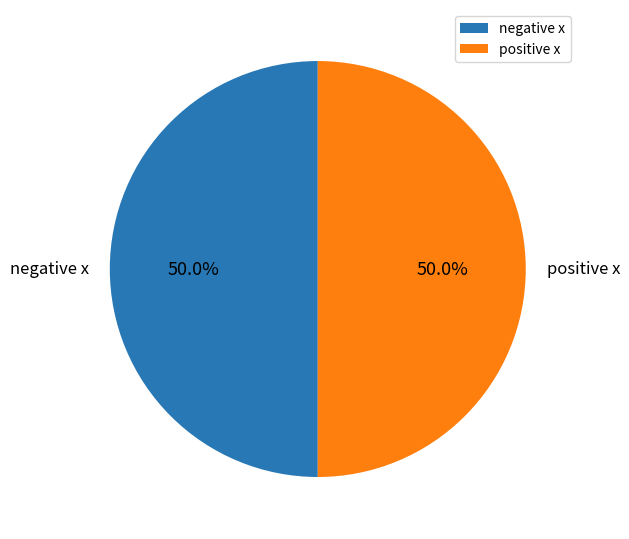

How much of the chart is everything except positive x?

50.0%